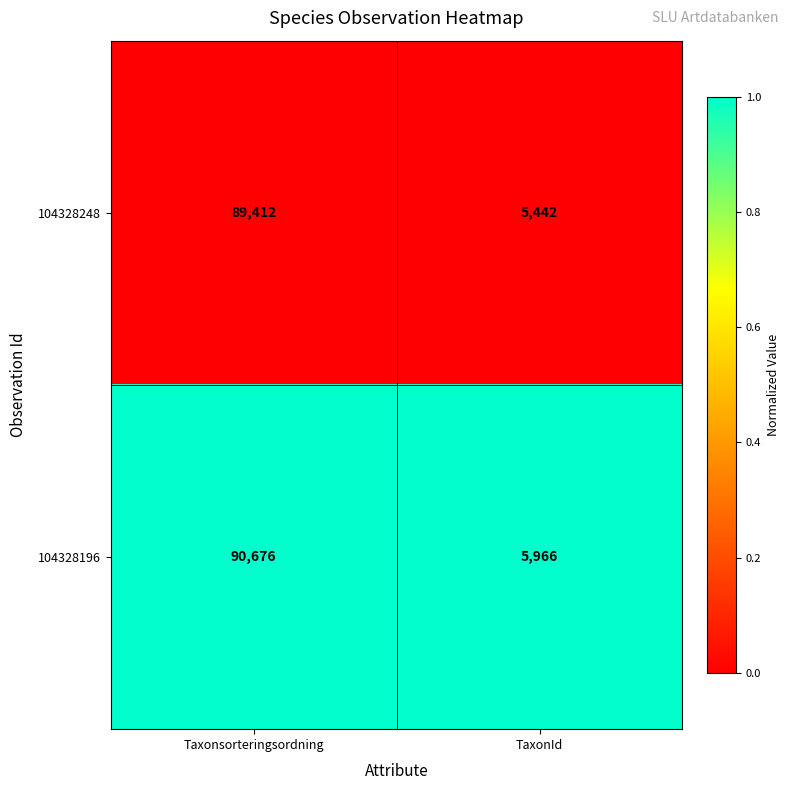

What is the approximate value of 104328248 at Taxonsorteringsordning?

89412